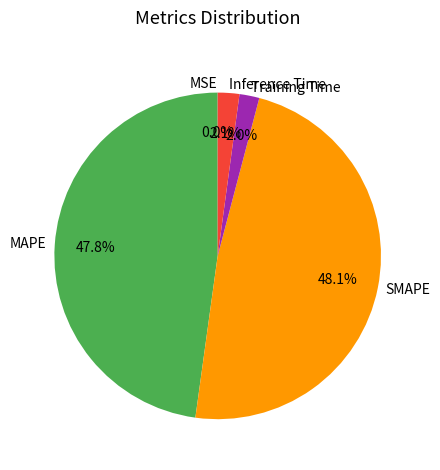

To the nearest percent, what is the average slice percentage?

20%